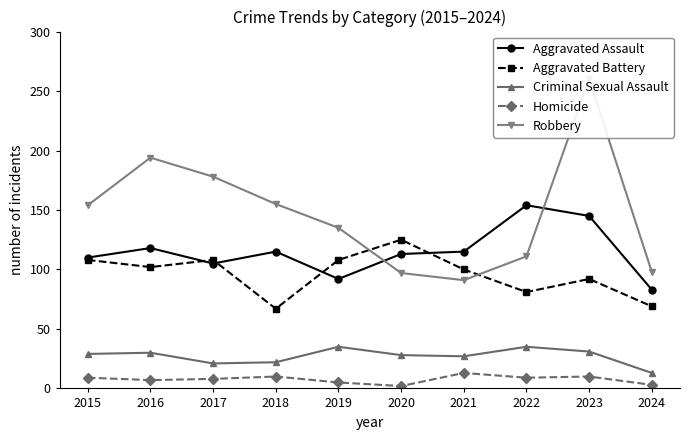

Reading left to right, extract all data points from this chart.

Aggravated Assault: 2015=110	2016=118	2017=105	2018=115	2019=92	2020=113	2021=115	2022=154	2023=145	2024=83
Aggravated Battery: 2015=108	2016=102	2017=108	2018=67	2019=108	2020=125	2021=100	2022=81	2023=92	2024=69
Criminal Sexual Assault: 2015=29	2016=30	2017=21	2018=22	2019=35	2020=28	2021=27	2022=35	2023=31	2024=13
Homicide: 2015=9	2016=7	2017=8	2018=10	2019=5	2020=2	2021=13	2022=9	2023=10	2024=3
Robbery: 2015=154	2016=194	2017=178	2018=155	2019=135	2020=97	2021=91	2022=111	2023=260	2024=98